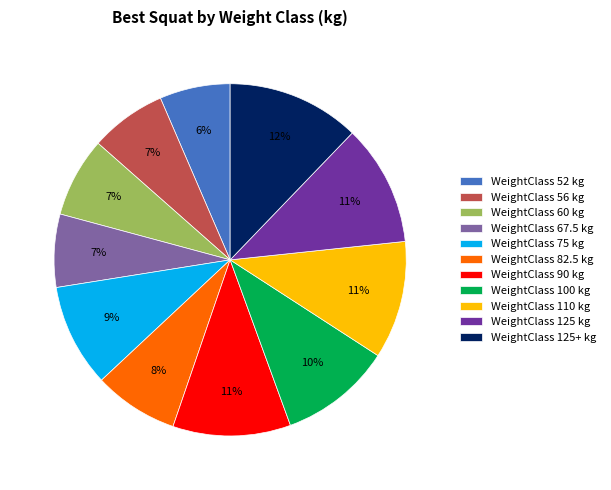

What percentage is the WeightClass 56 kg slice, to the nearest percent?

7%